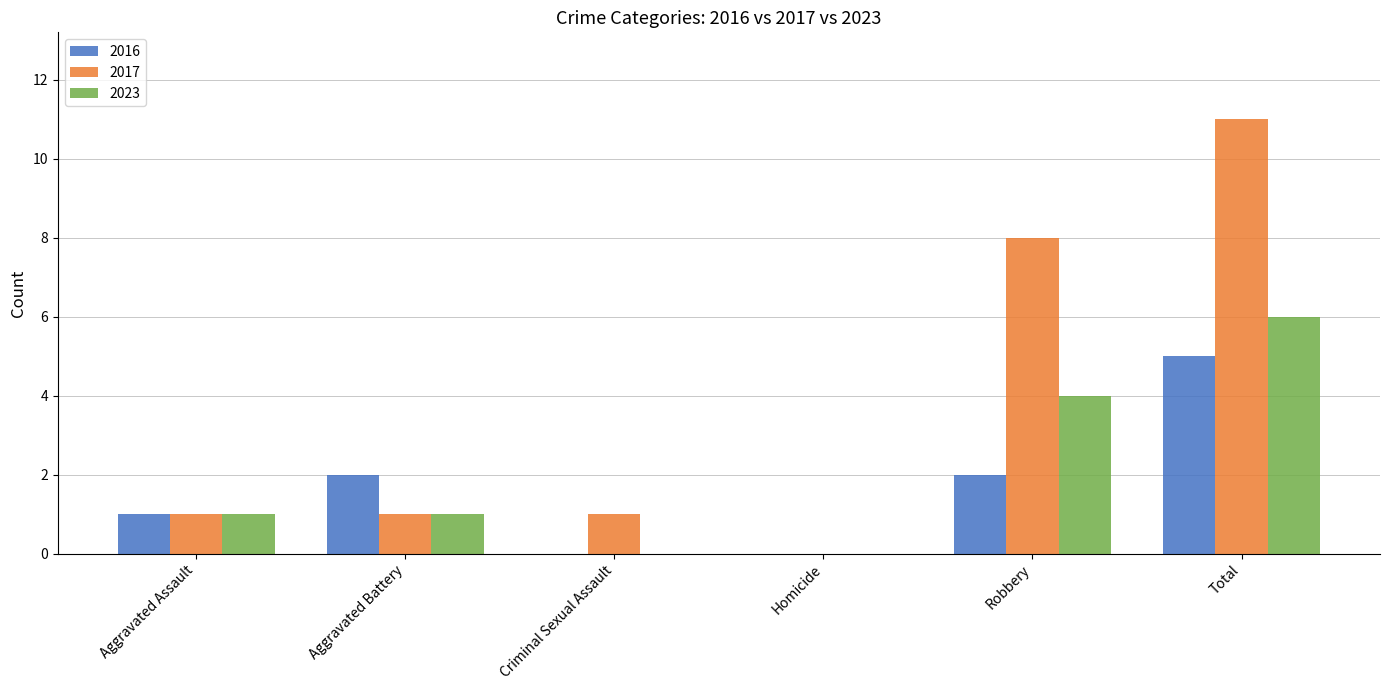

What is the highest value of the 2016 series?

5